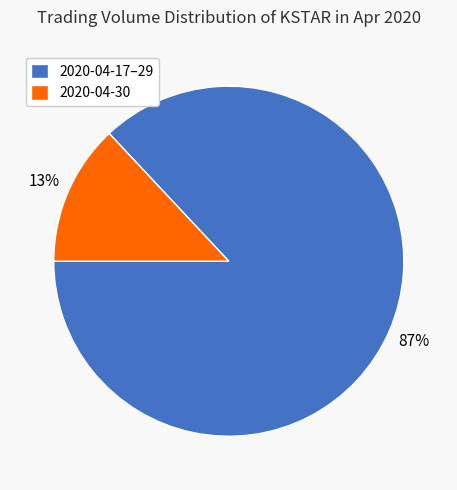

What is the largest slice in the pie chart?

2020-04-17–29